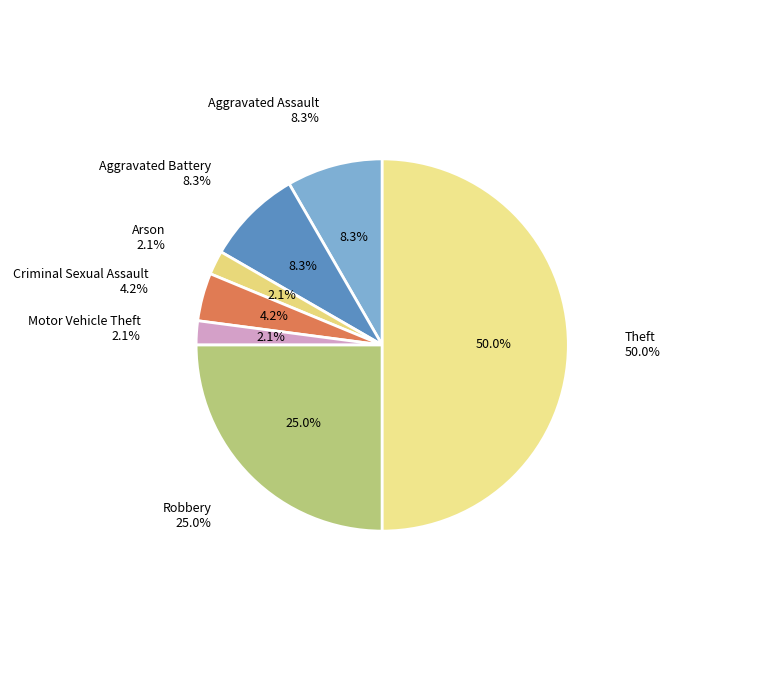

To the nearest percent, what portion does Robbery represent?

25%